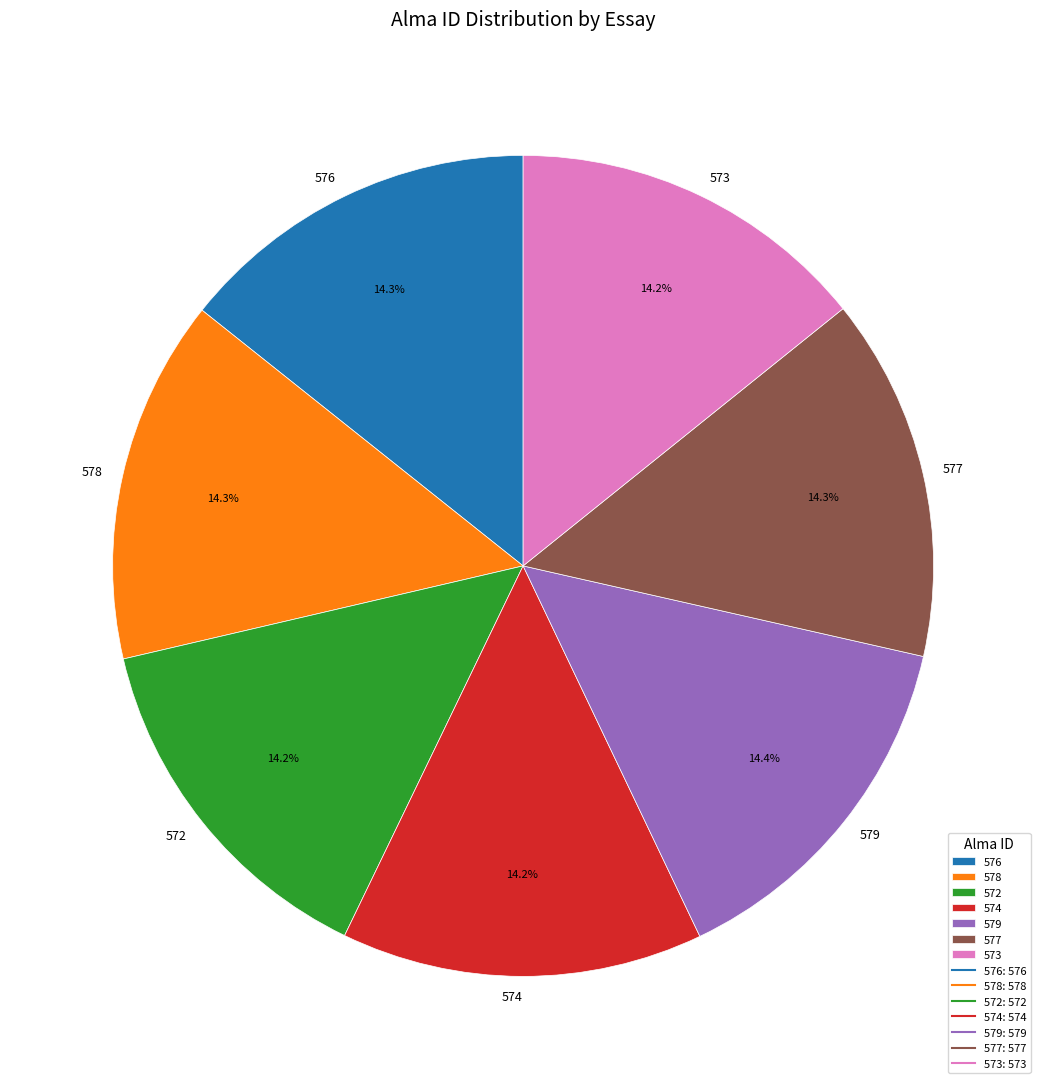

What percentage is NOT represented by 574?

85.8%